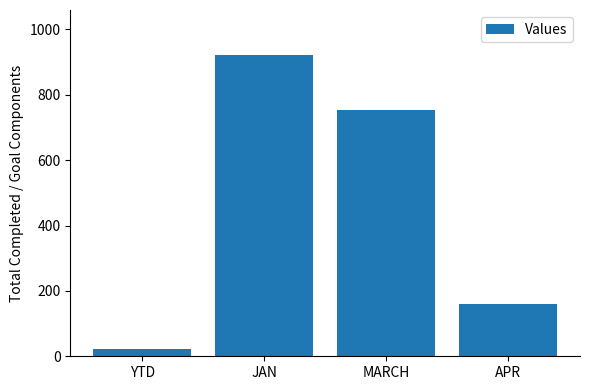

Count the number of data series in this chart.

1